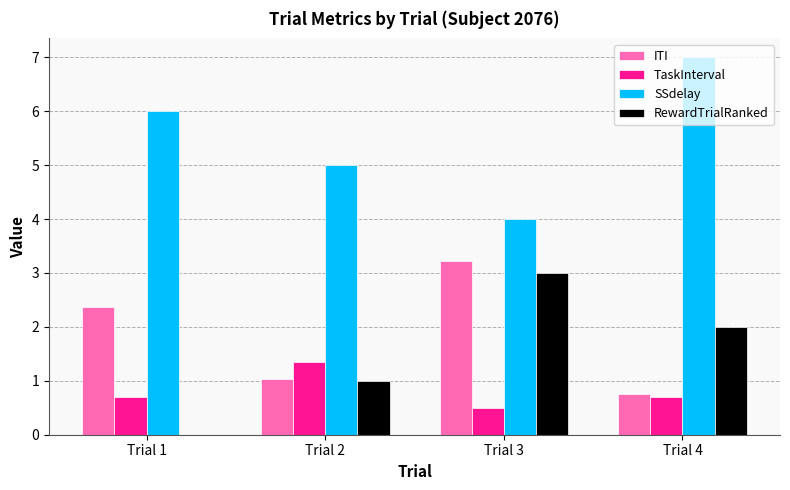

Is the value of RewardTrialRanked at Trial 1 greater than the value of SSdelay at Trial 1?

No